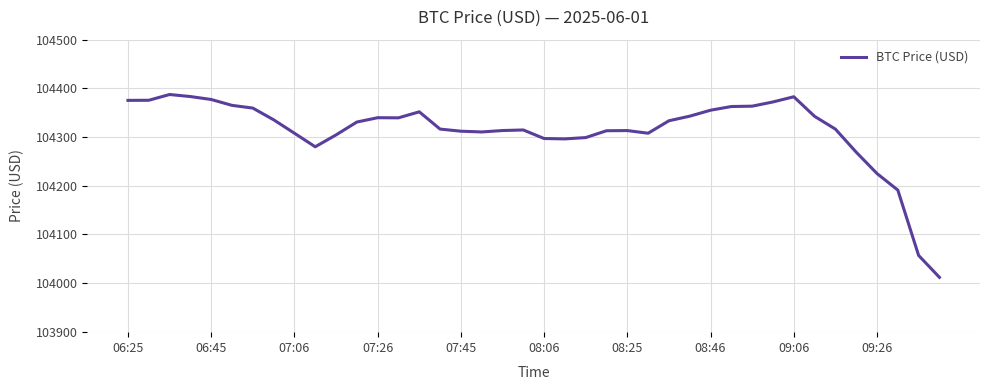

How many distinct data groups are displayed?

1